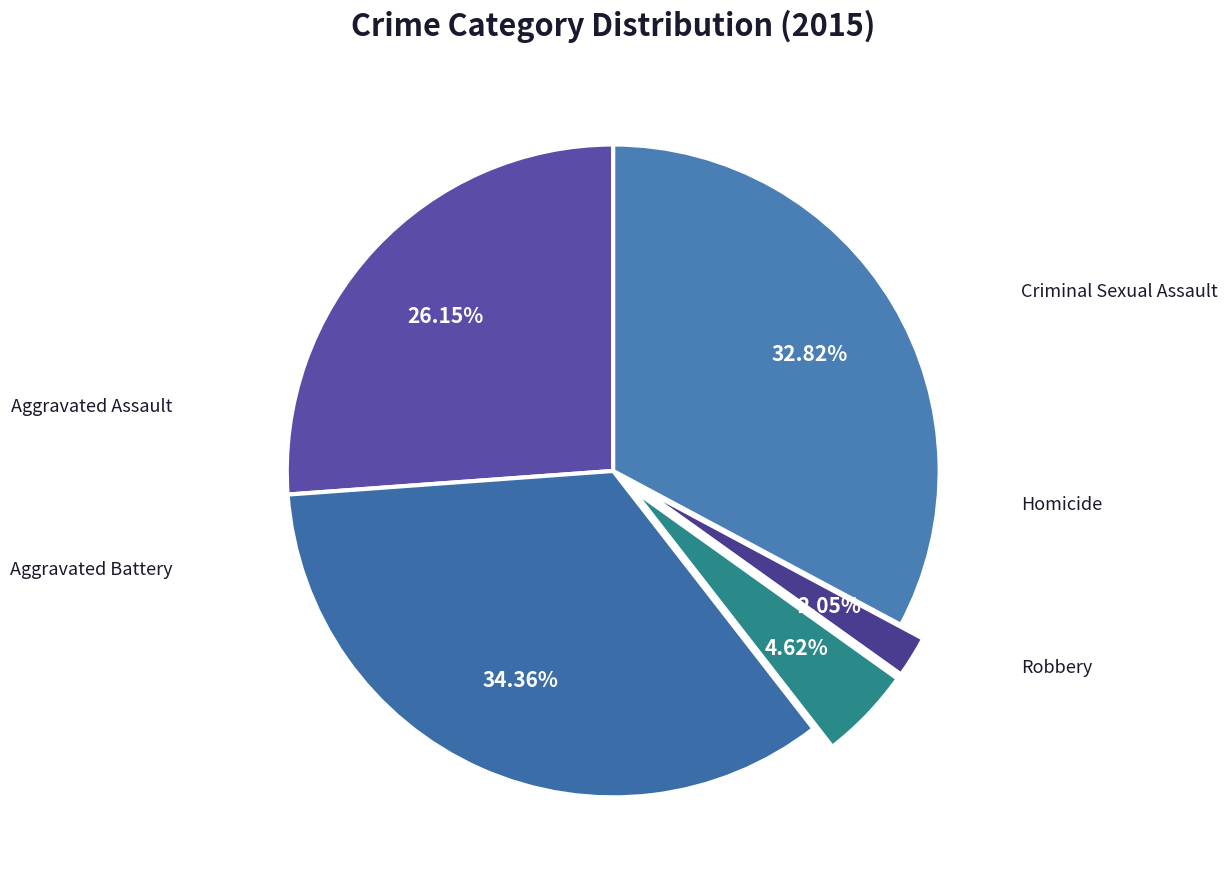

Count the number of slices in the pie.

5